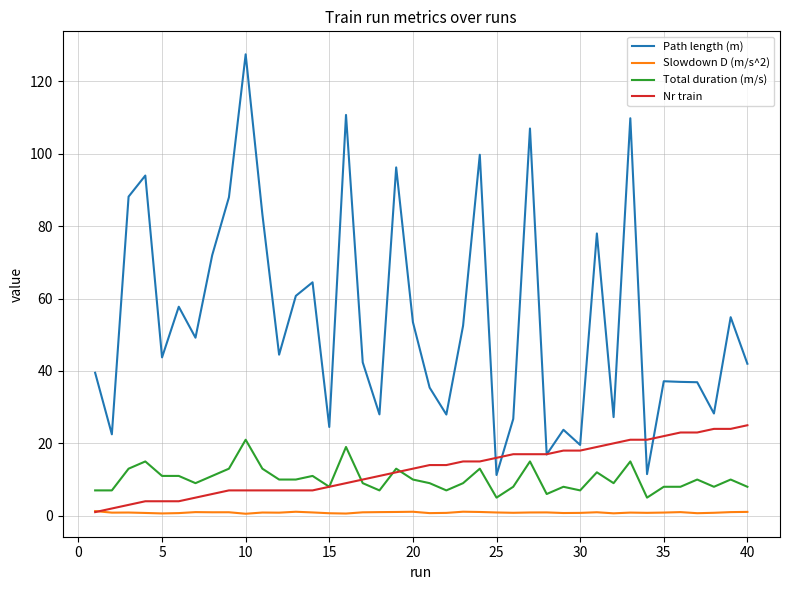

Which series has the widest spread of values?

Path length (m)